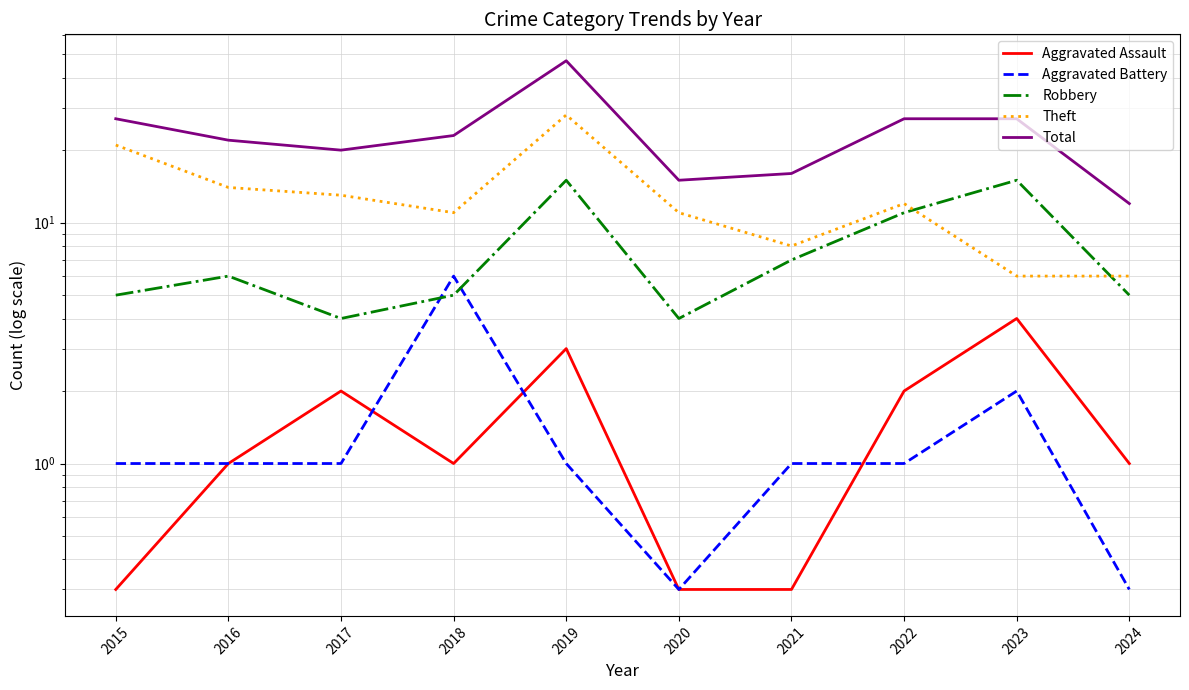

Rank the series at 2020 from lowest to highest value.

Aggravated Assault, Aggravated Battery, Robbery, Theft, Total